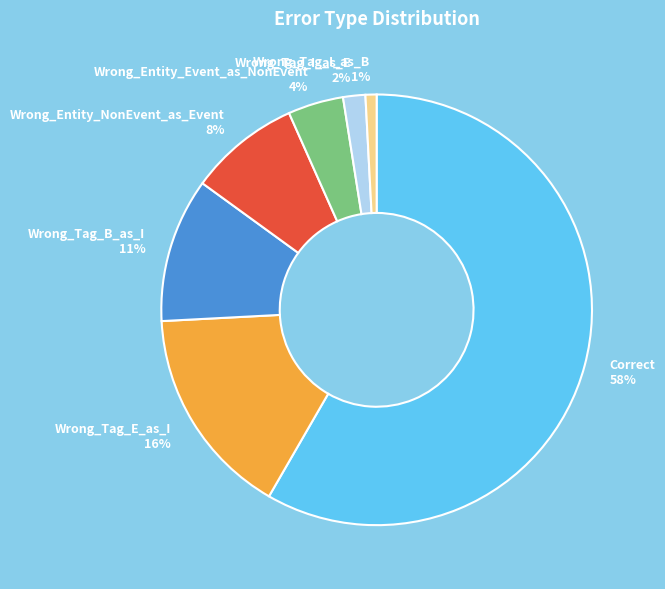

Which category has the smallest portion of the pie?

Wrong_Tag_I_as_B